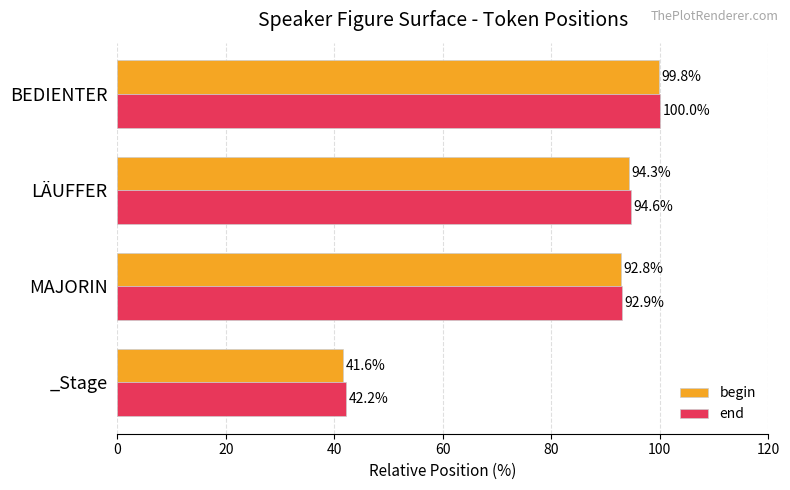

What is the lowest value of the end series?

42.2